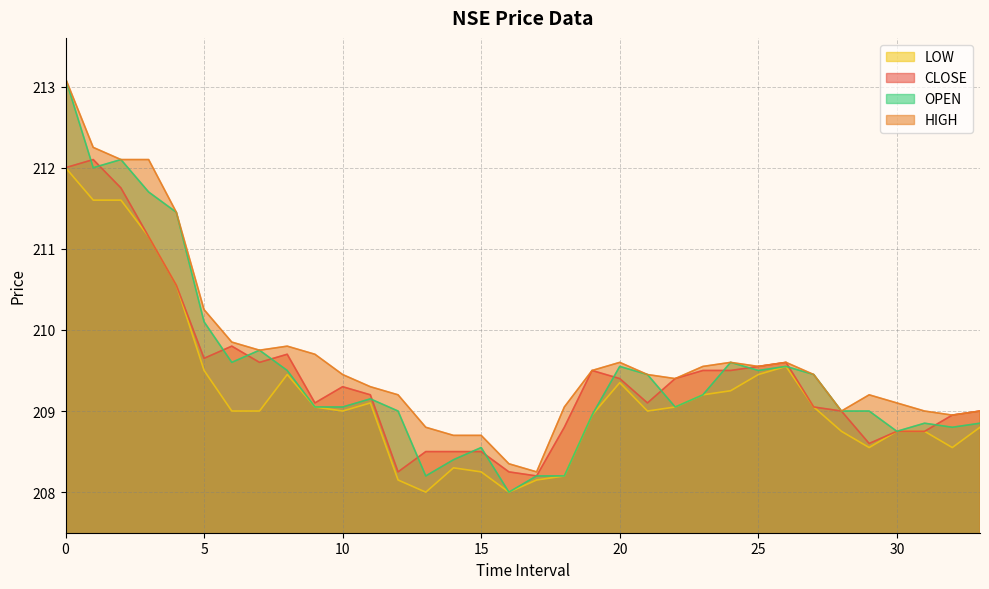

Is it true that CLOSE equals 209.8 at 6?

True